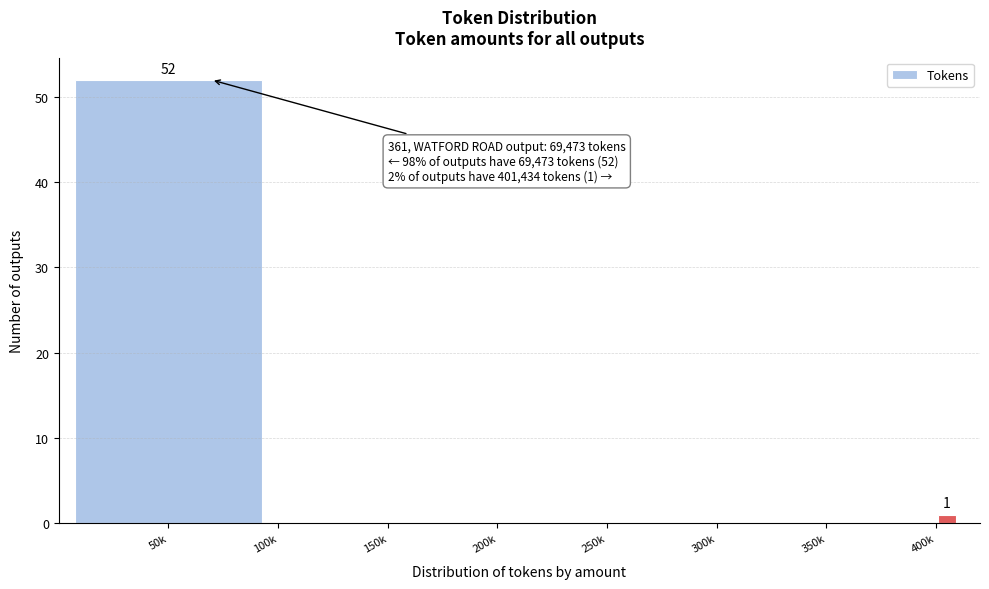

Reading left to right, transcribe all the data shown in this chart.

50k=52	150k=0	250k=0	350k=0	400k=1